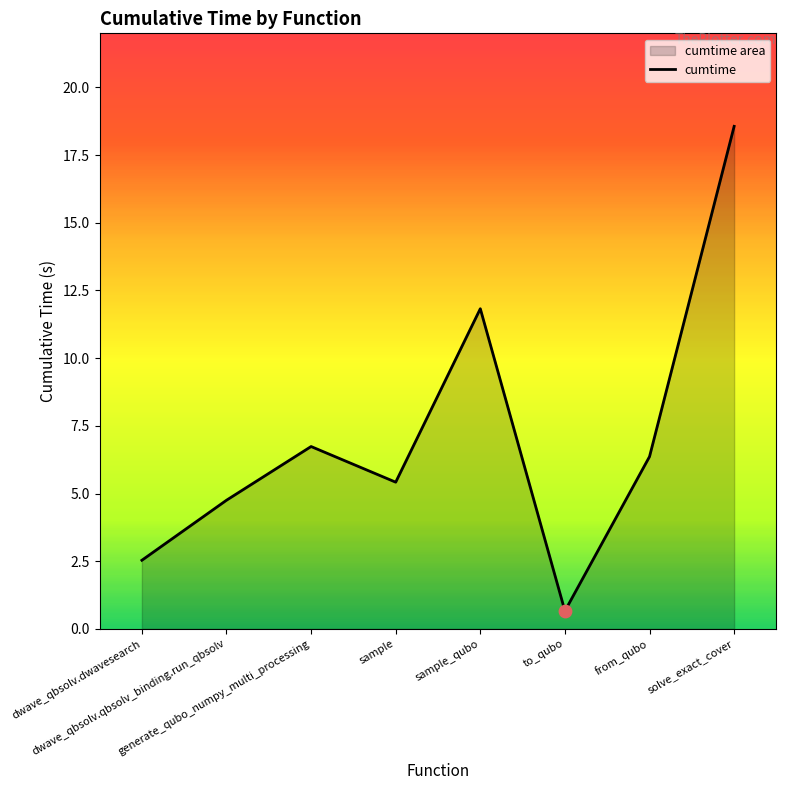

What is the change in value from dwave_qbsolv.qbsolv_binding.run_qbsolv to sample_qubo?

+7.1